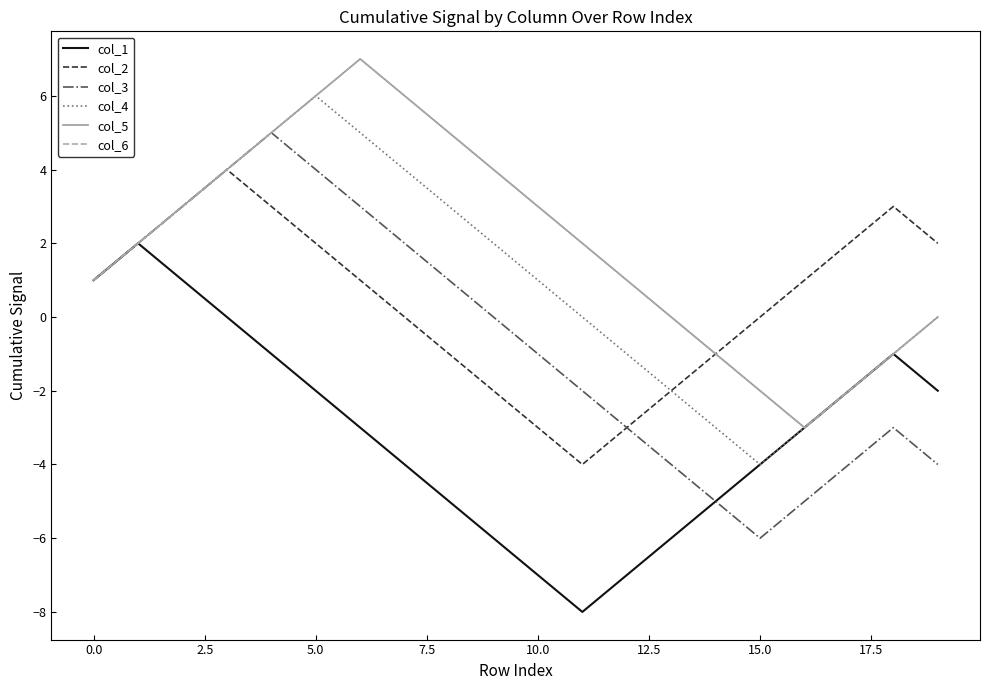

True or false: col_5 and col_6 intersect in this chart.

False